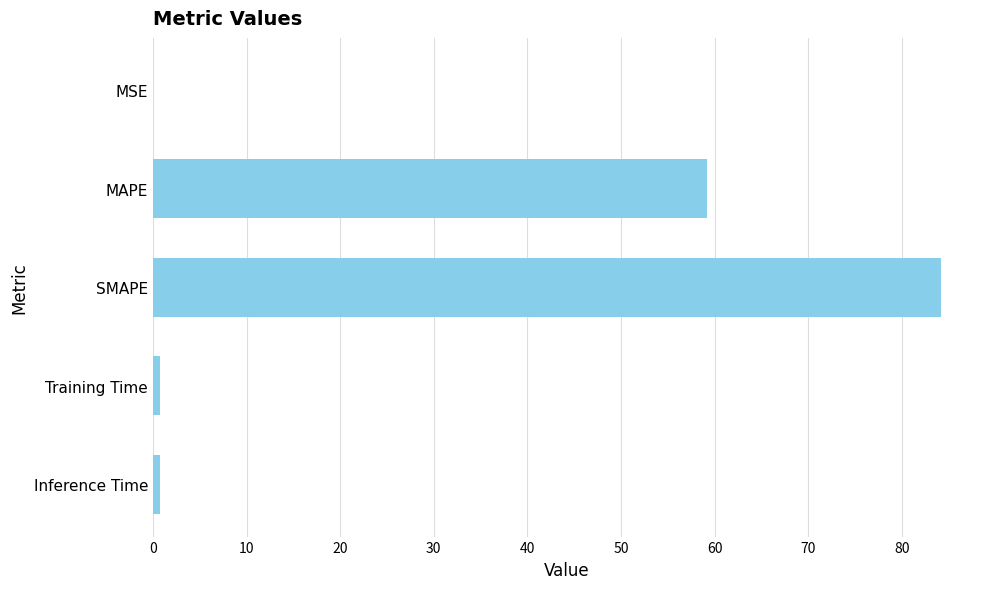

What is the sum of all values?

144.9